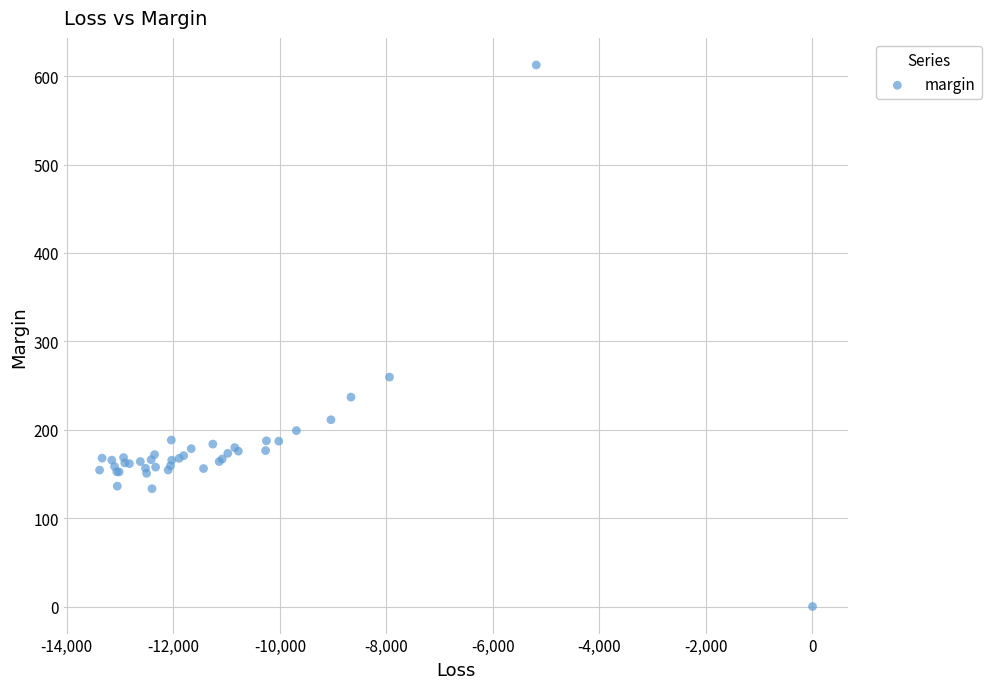

What Y value in the scatter plot is closest to 306?

259.6